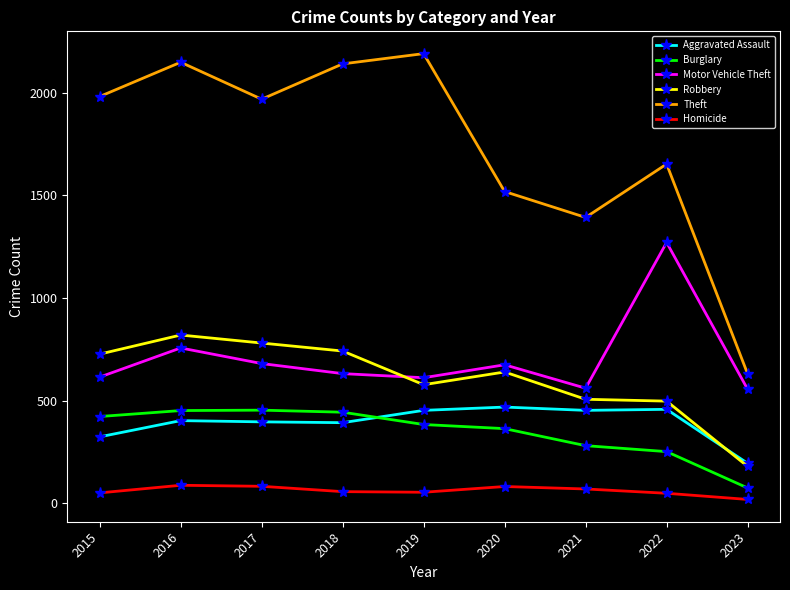

Which series has the widest spread of values?

Theft